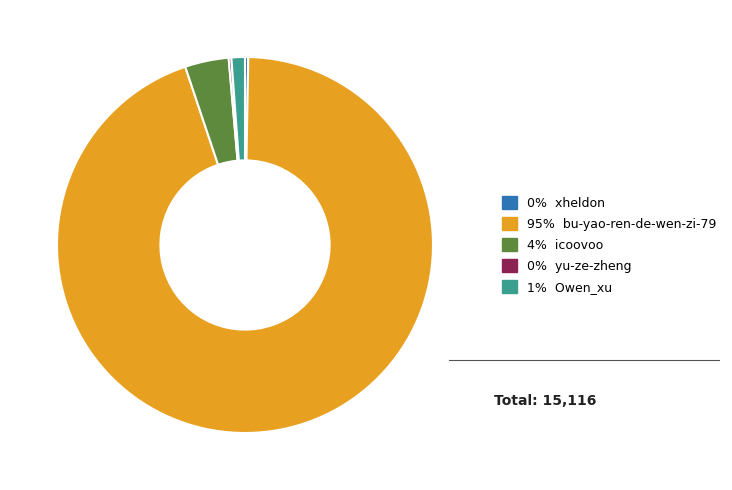

Is the sum of 0% xheldon and 4% icoovoo greater than half?

No